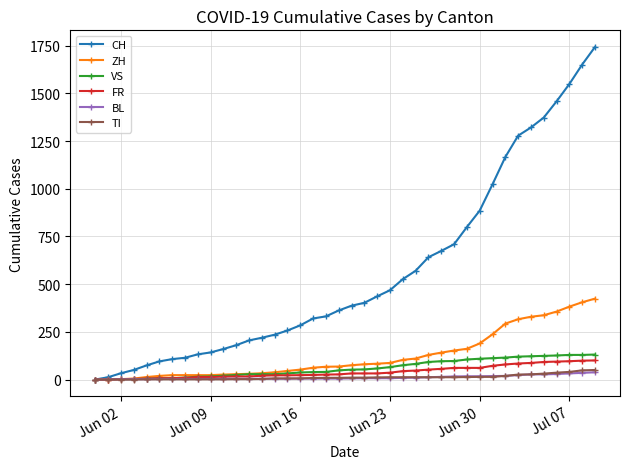

Does the chart have visible grid lines?

Yes